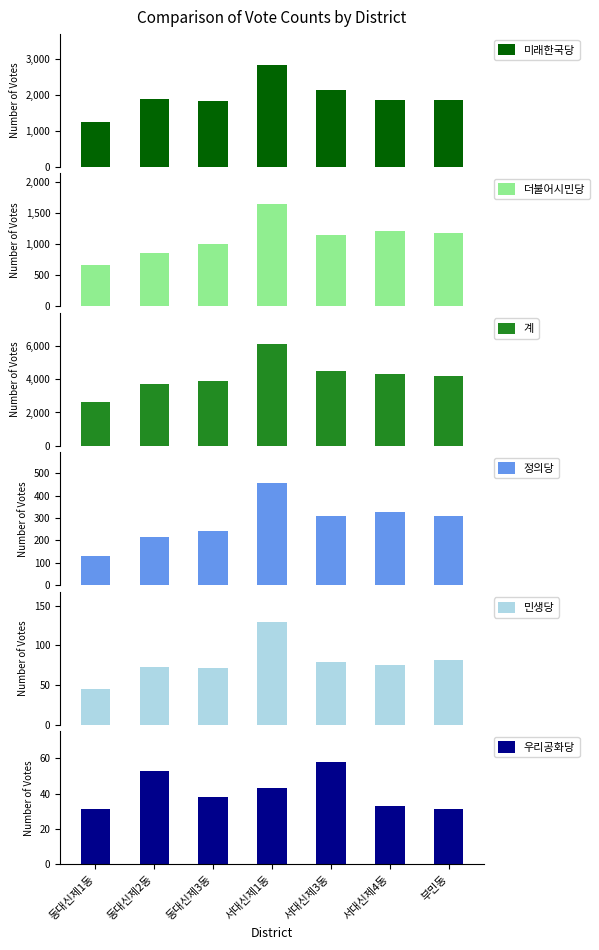

What is the spread (max minus min) of values at 부민동?

4162